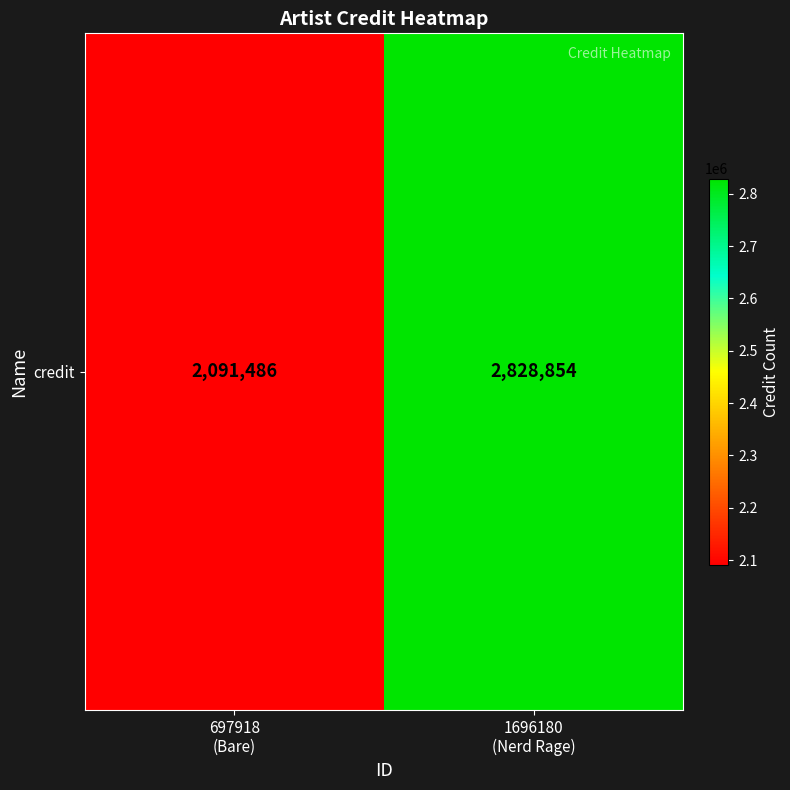

List the labels in order of value, largest first.

1696180
(Nerd Rage), 697918
(Bare)